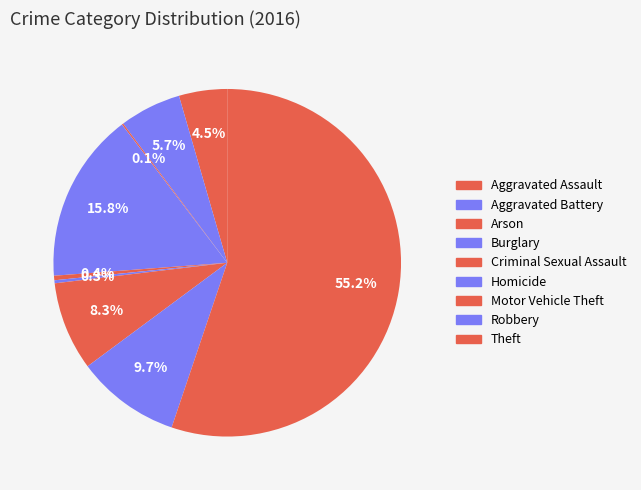

What is the majority slice?

Theft